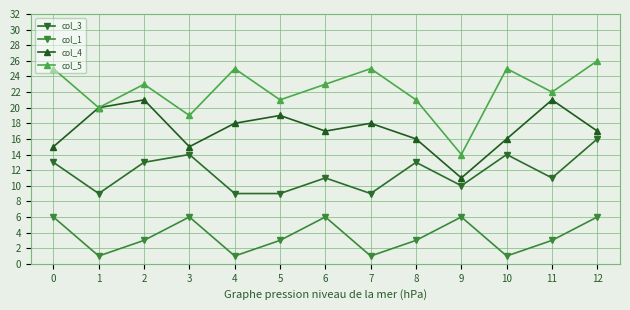

True or false: col_5 and col_4 intersect in this chart.

False